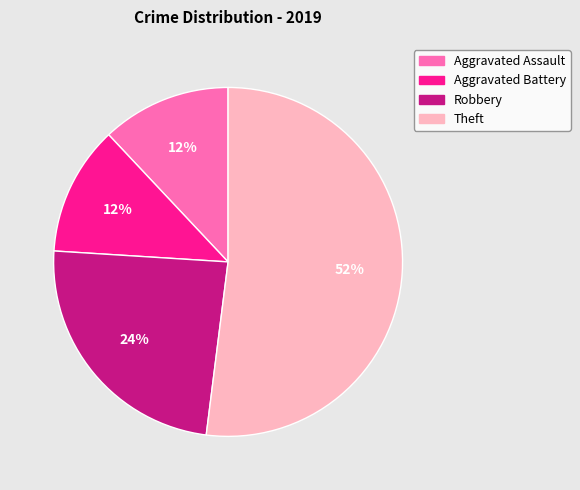

What percentage is the Aggravated Battery slice, to the nearest percent?

12%